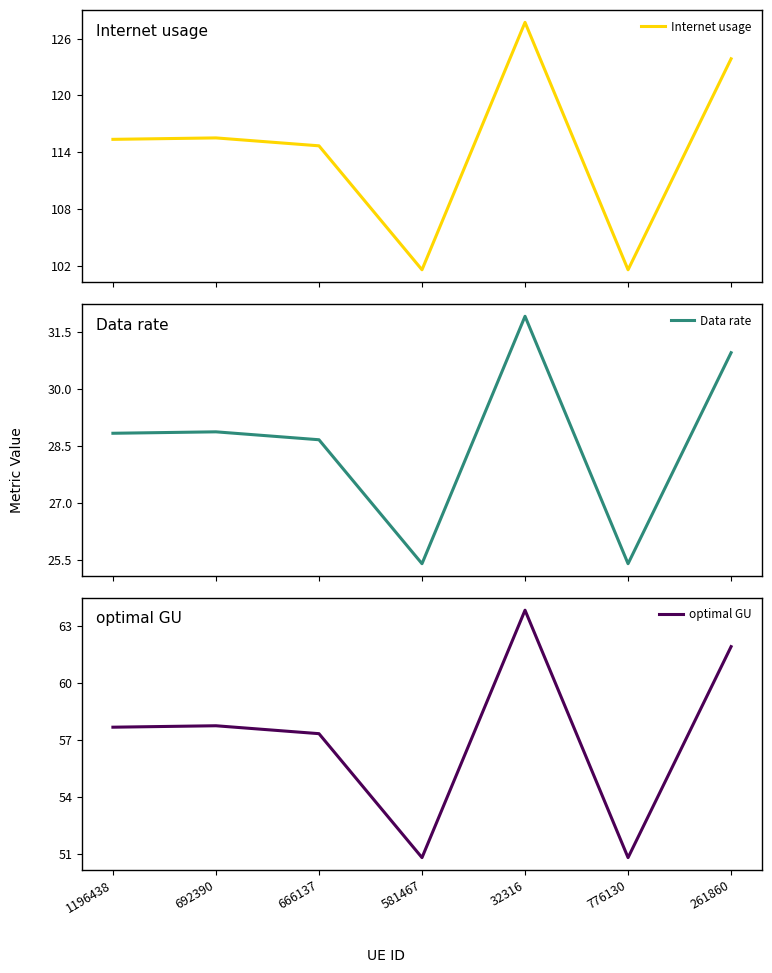

What is the label of the 3rd point from the left?

666137